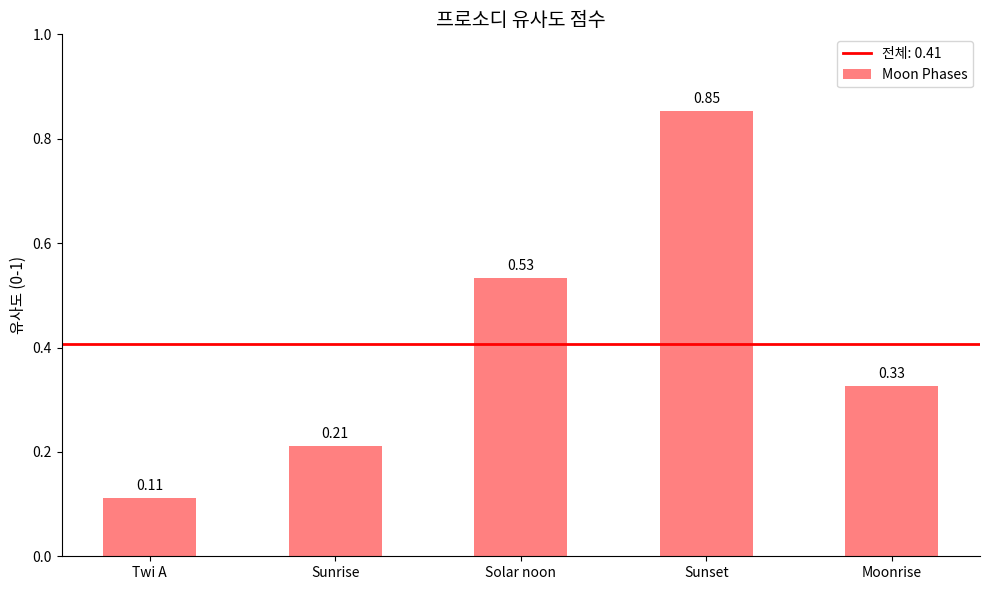

What is the label of the 1st bar from the right?

Moonrise